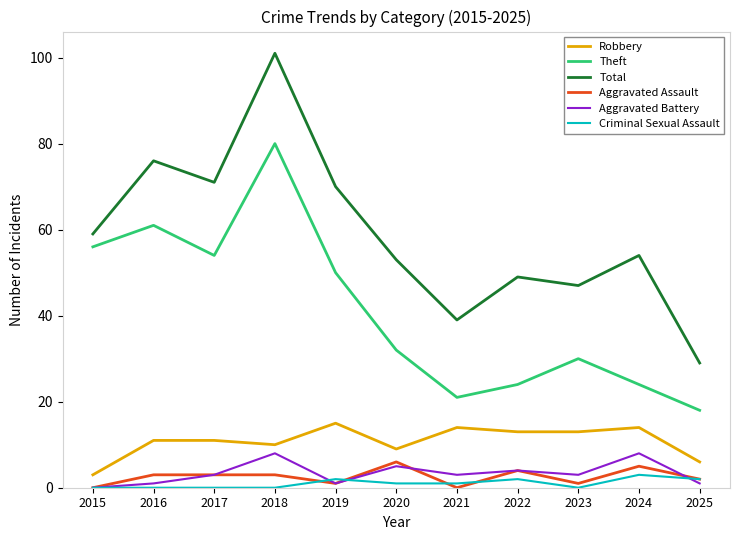

At which label is Total closest to 65?

2019